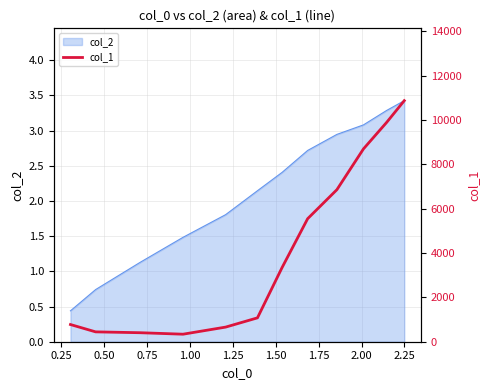

True or false: there are more than 2 points higher than both neighbors.

False